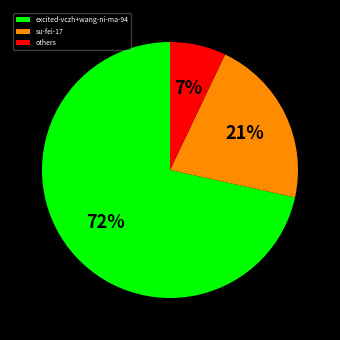

To the nearest percent, what is the combined percentage of su-fei-17 and others?

28%